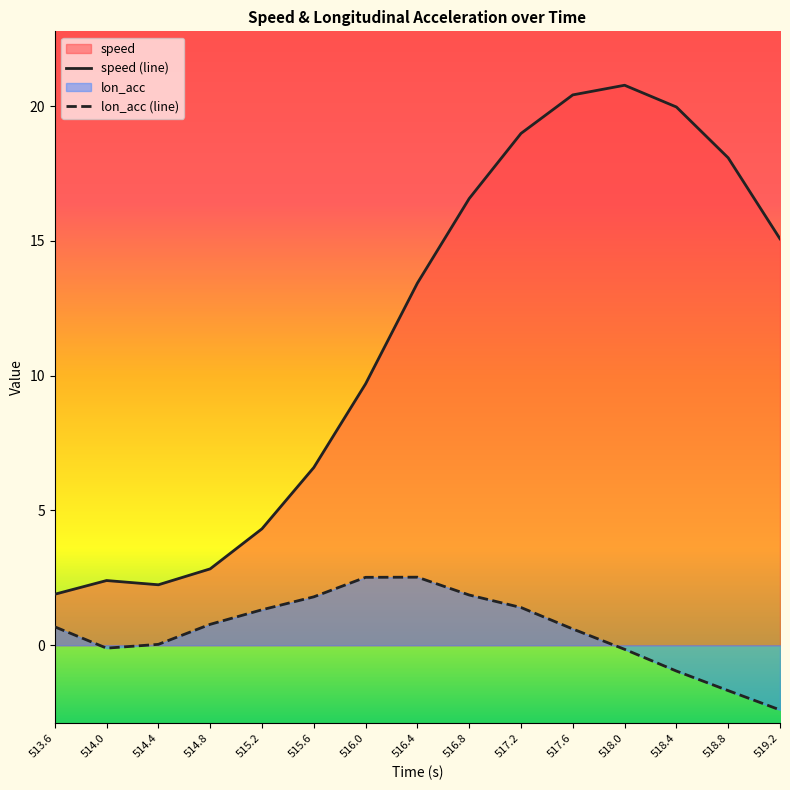

Rank the categories by lon_acc value from lowest to highest.

519.2, 518.8, 518.4, 518.0, 514.0, 514.4, 517.6, 513.6, 514.8, 515.2, 517.2, 515.6, 516.8, 516.0, 516.4